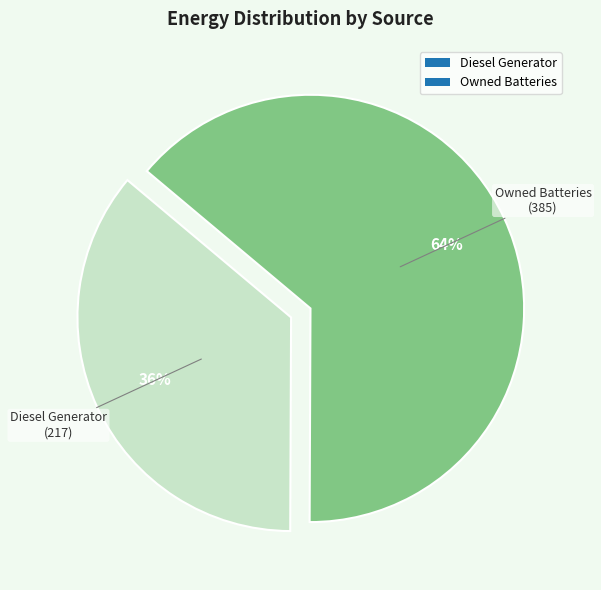

Which slice is the largest?

Owned Batteries